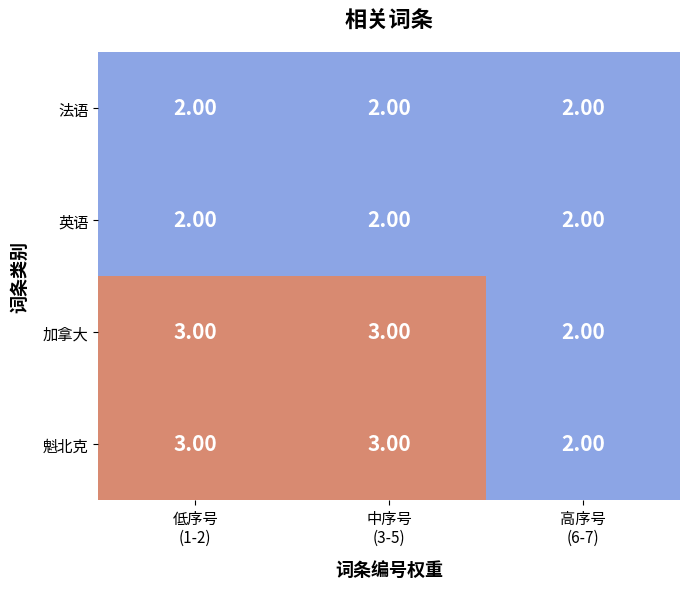

What is the average value of the 魁北克 series?

3